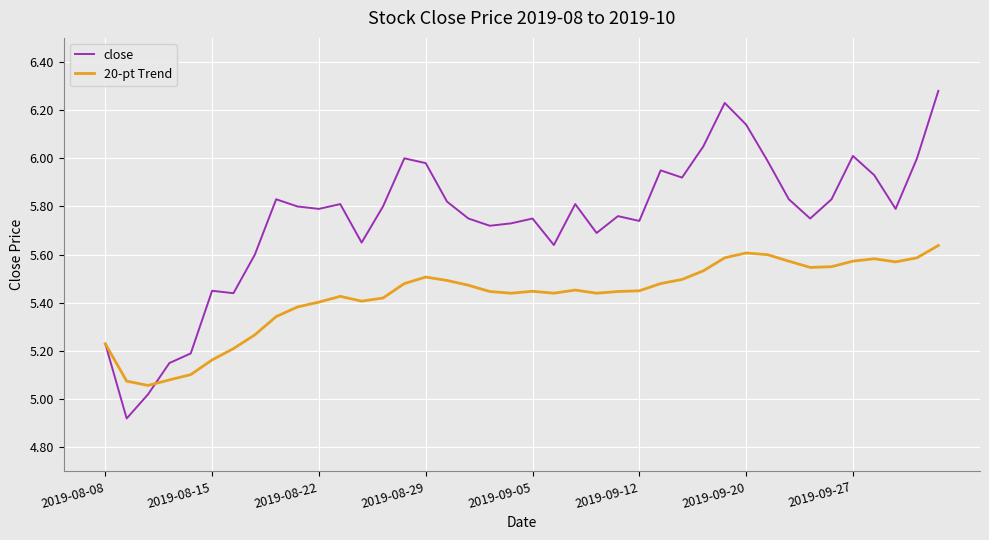

Rank the series by their average value, from lowest to highest.

20-pt Trend, close